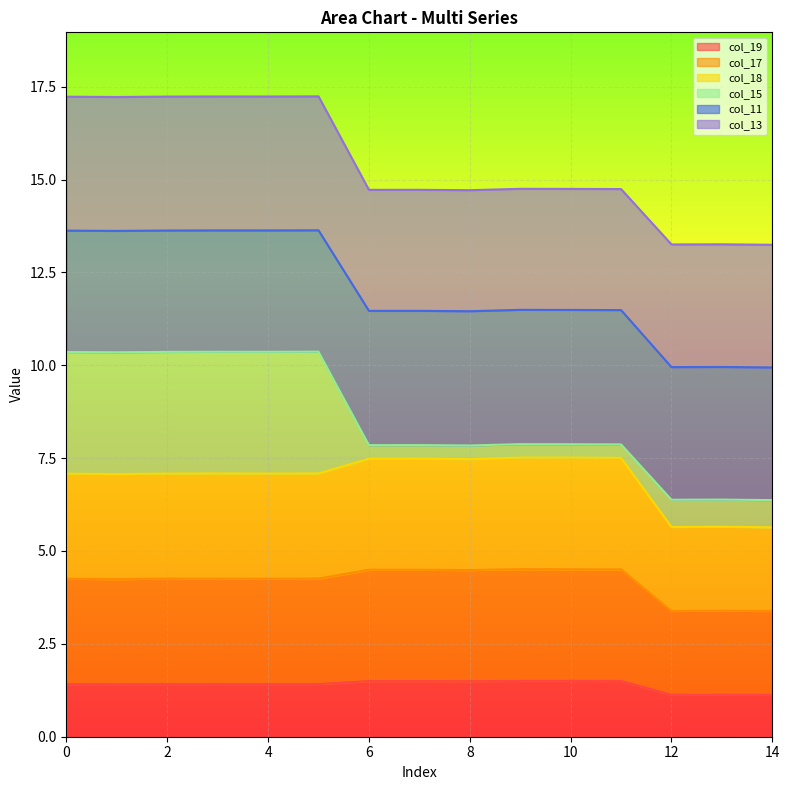

Is it true that col_19 equals 1.4 at 2?

True